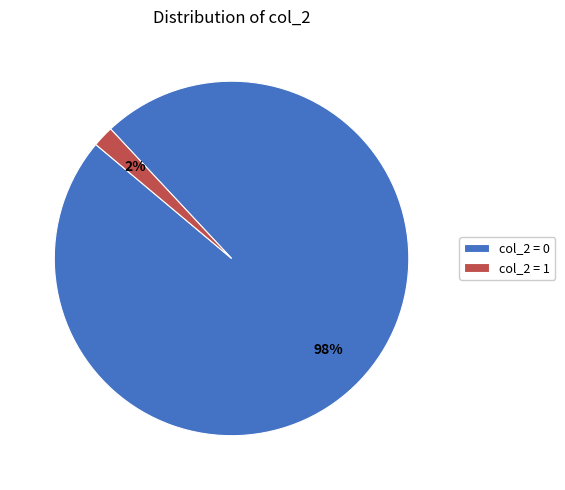

How many slices are in this pie chart?

2